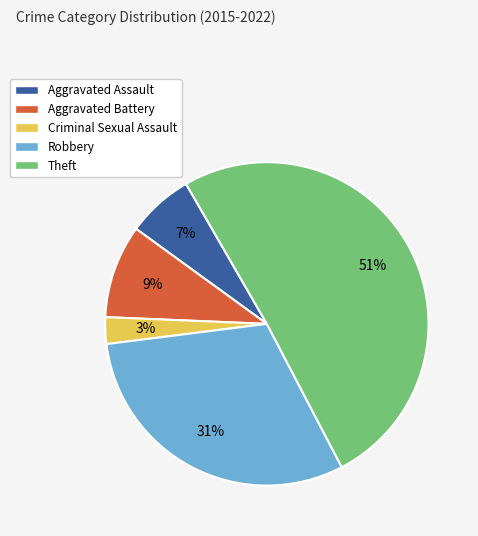

What is the largest slice in the pie chart?

Theft